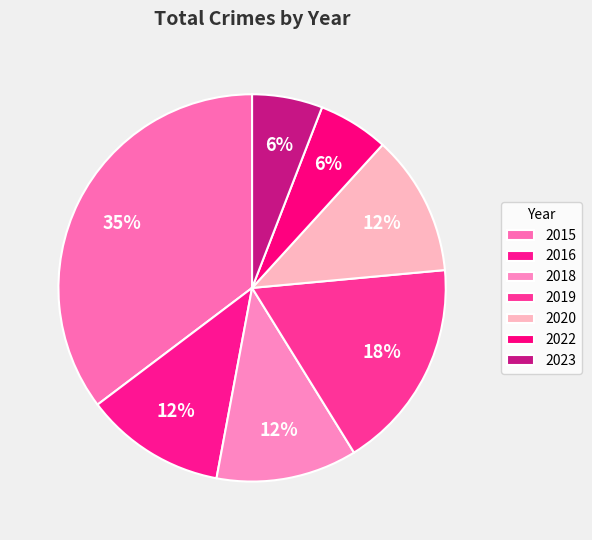

What is the change in value from 2018 to 2023?

-1